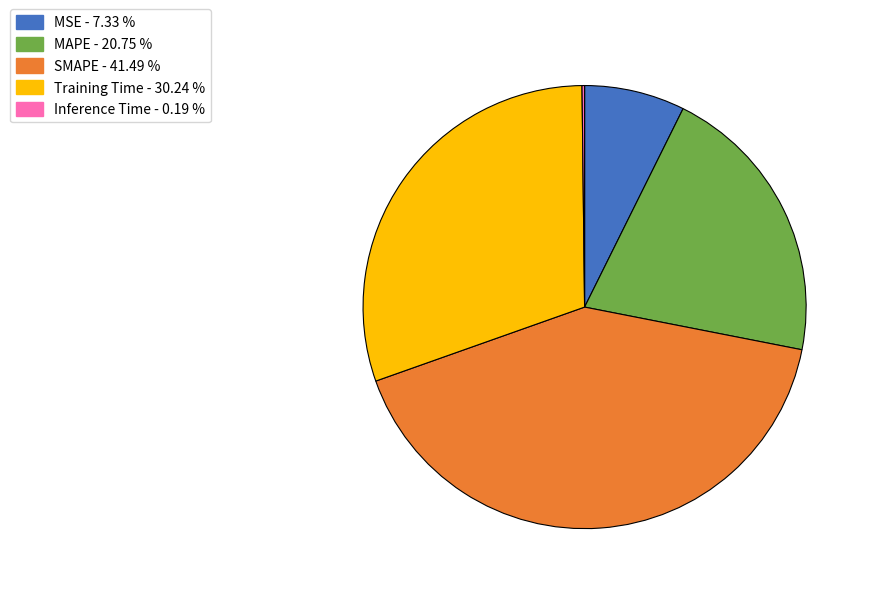

What is the ratio of the value at MAPE to the value at Training Time?

0.7